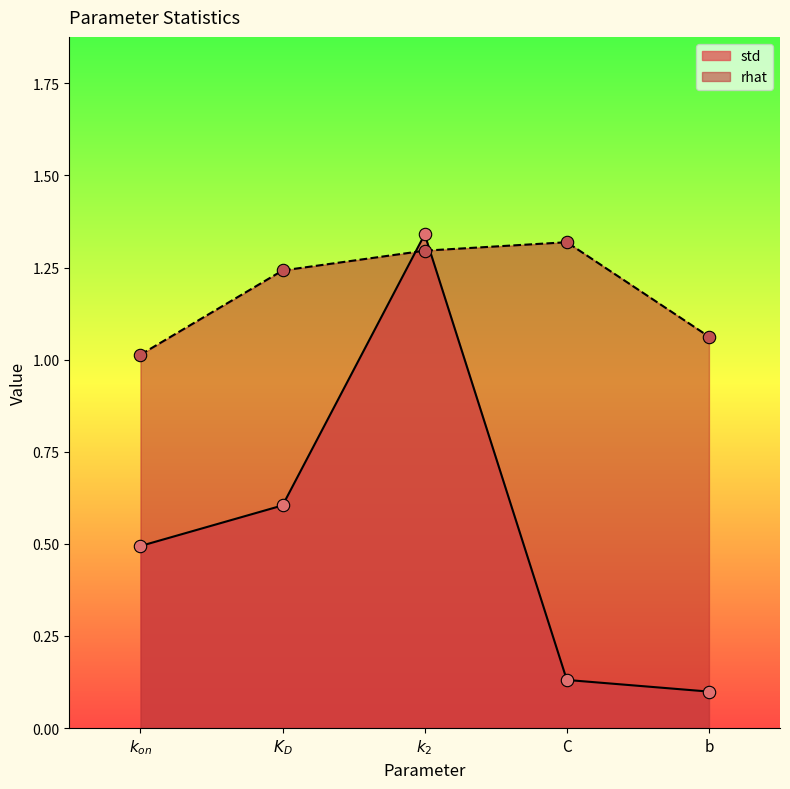

At how many categories does at least one series exceed 1?

5